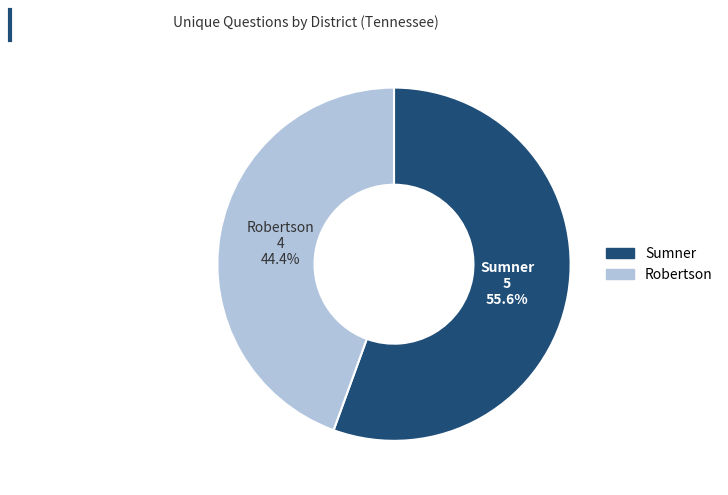

Does any single category account for the majority?

Yes